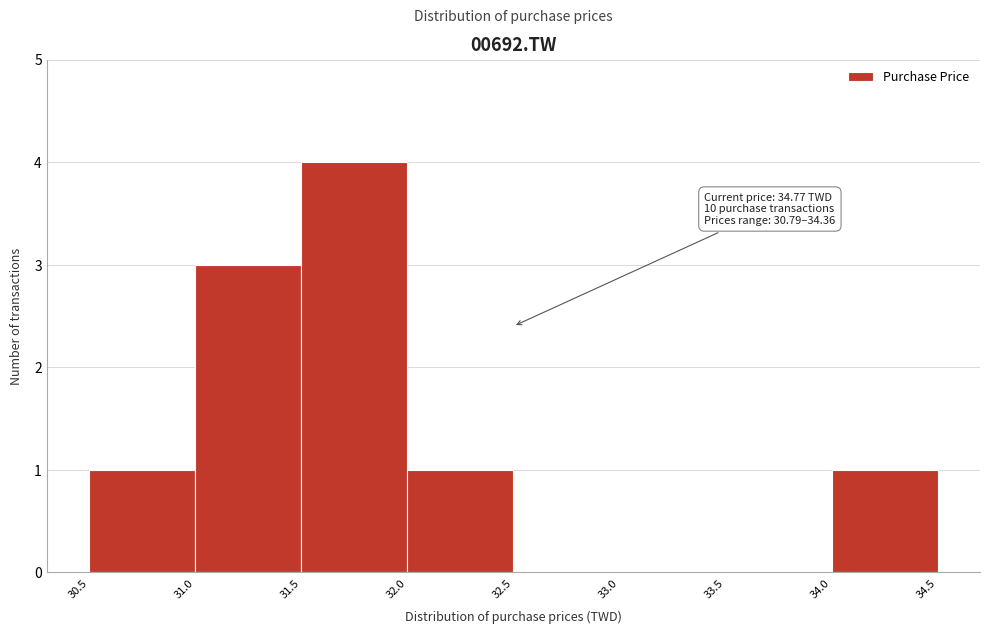

Which range on the x-axis has the tallest bar?

31.5 to 32.0